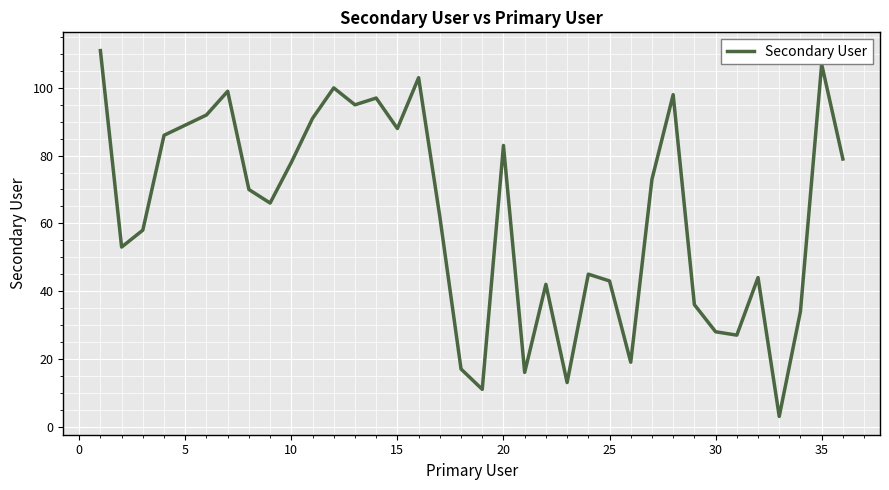

What is the maximum value shown in the chart?

111